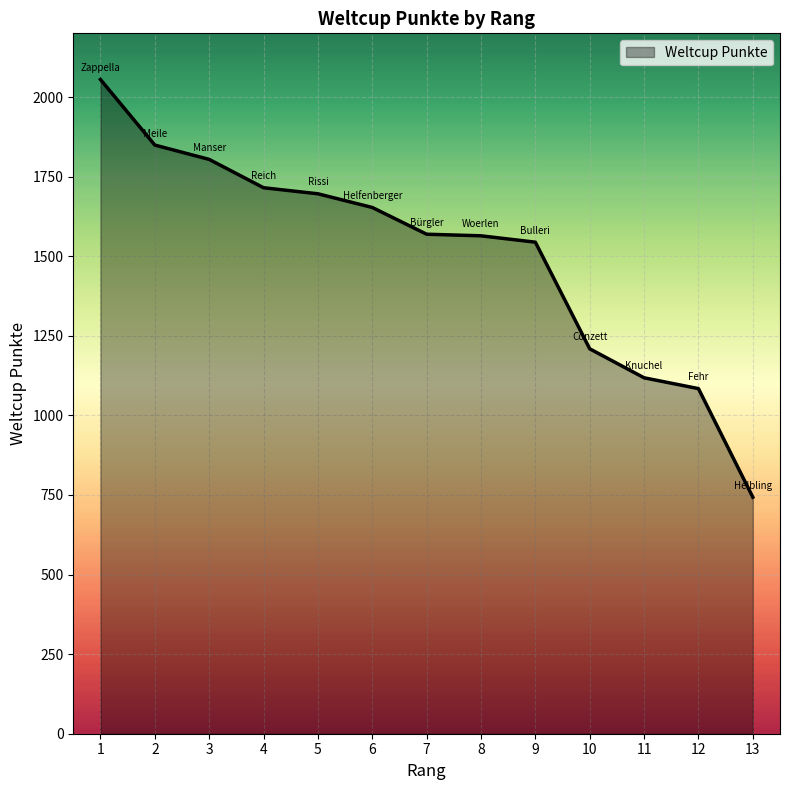

What is the greatest value displayed?

2055